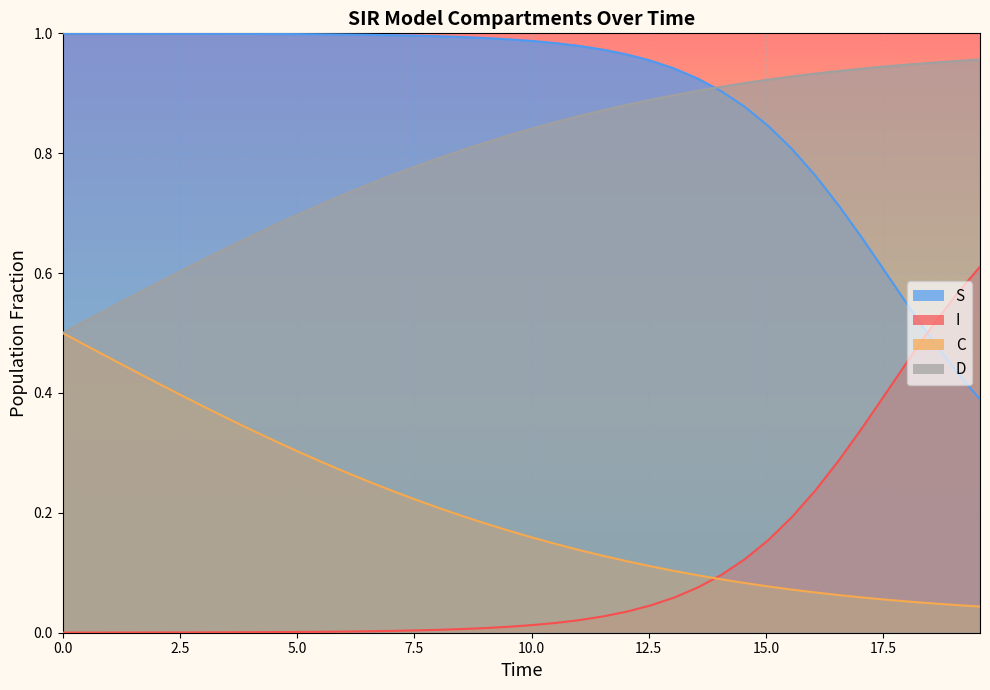

List the series in order of their peak value, highest first.

S, D, I, C